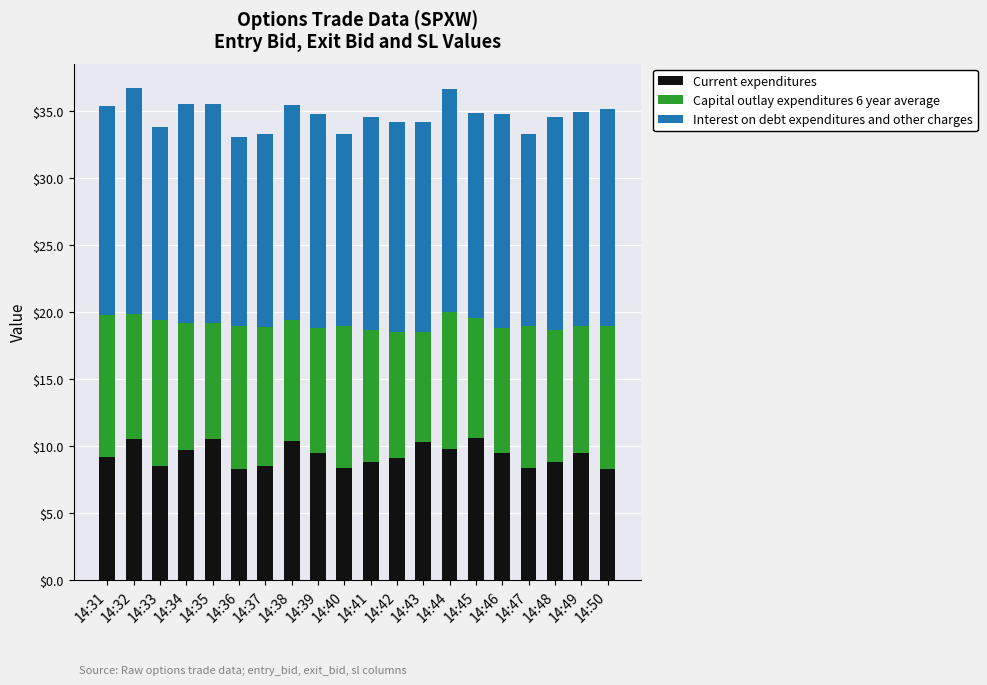

How many bars are there in total?

20